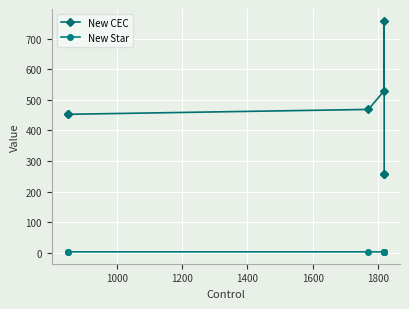

Rank the series by their maximum value, from lowest to highest.

New Star, New CEC